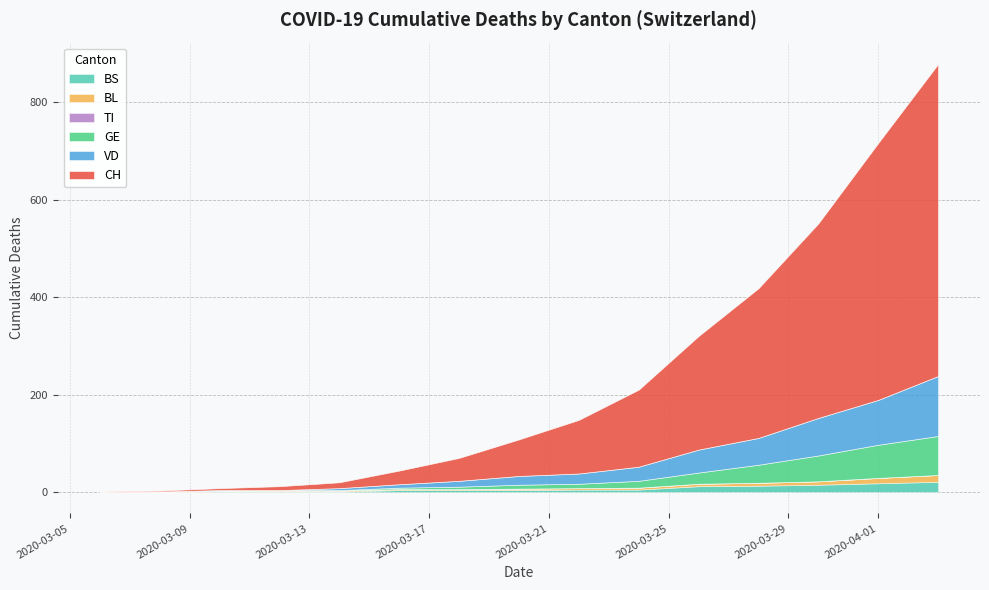

At how many categories does at least one series exceed 360?

3